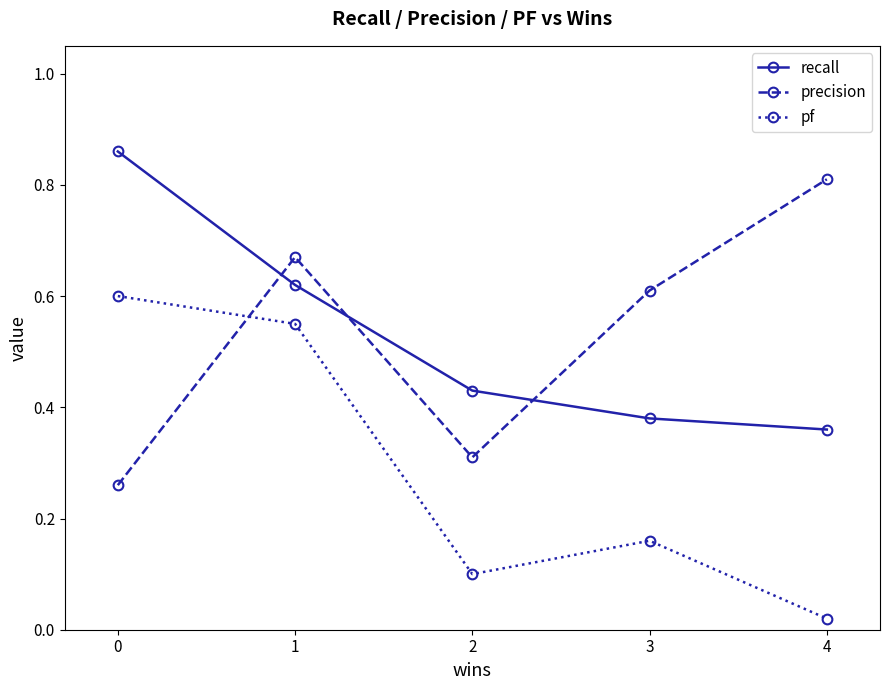

True or false: recall and pf intersect in this chart.

False